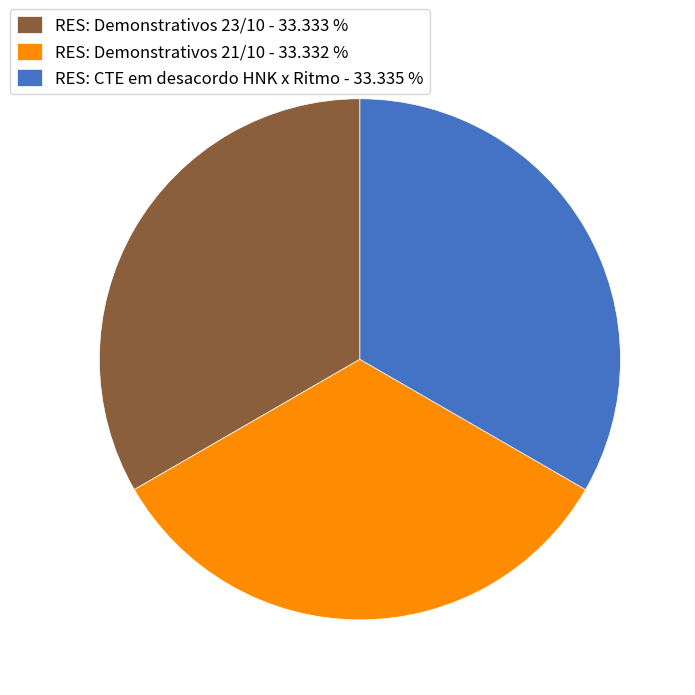

Is there any slice that represents more than half of the pie?

No